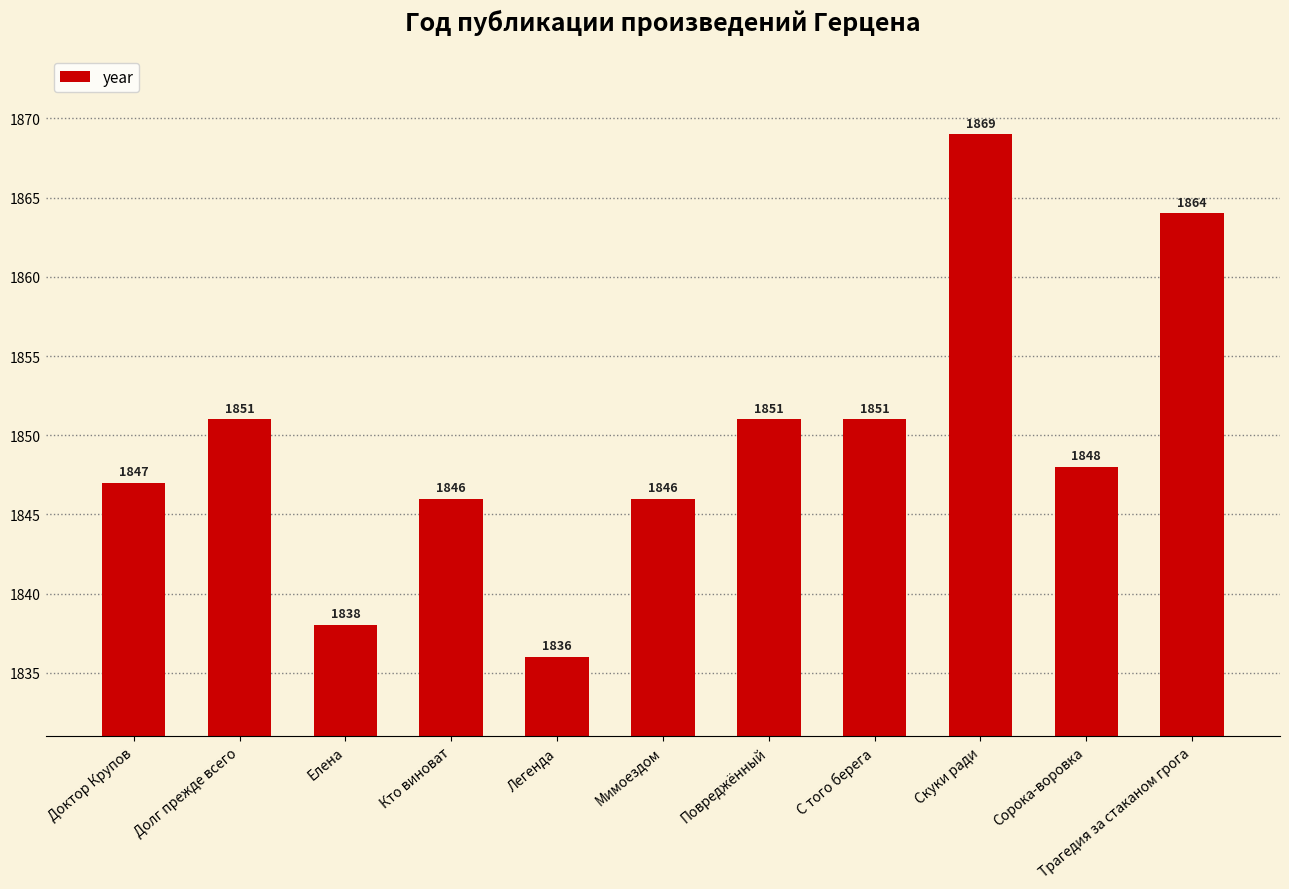

Where does the data first go above 1848?

Долг прежде всего